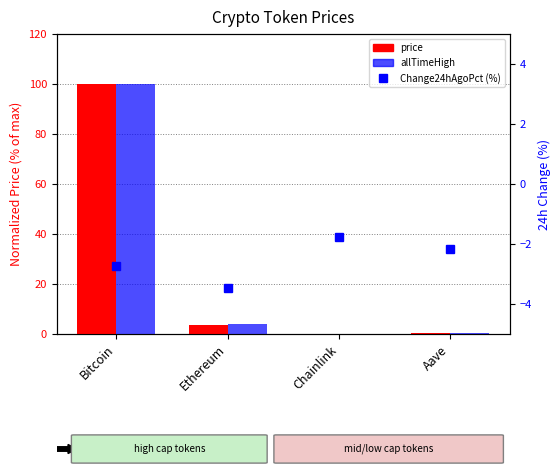

What is the difference between the maximum and minimum values in the allTimeHigh series?

100.0